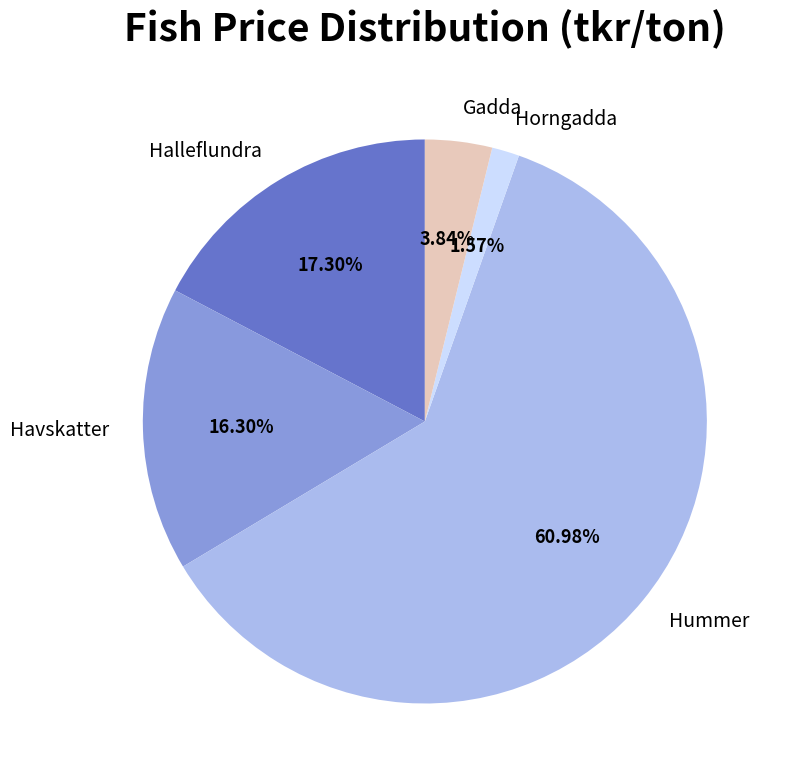

Combined, what portion of the pie is Gadda and Horngadda?

5.4%